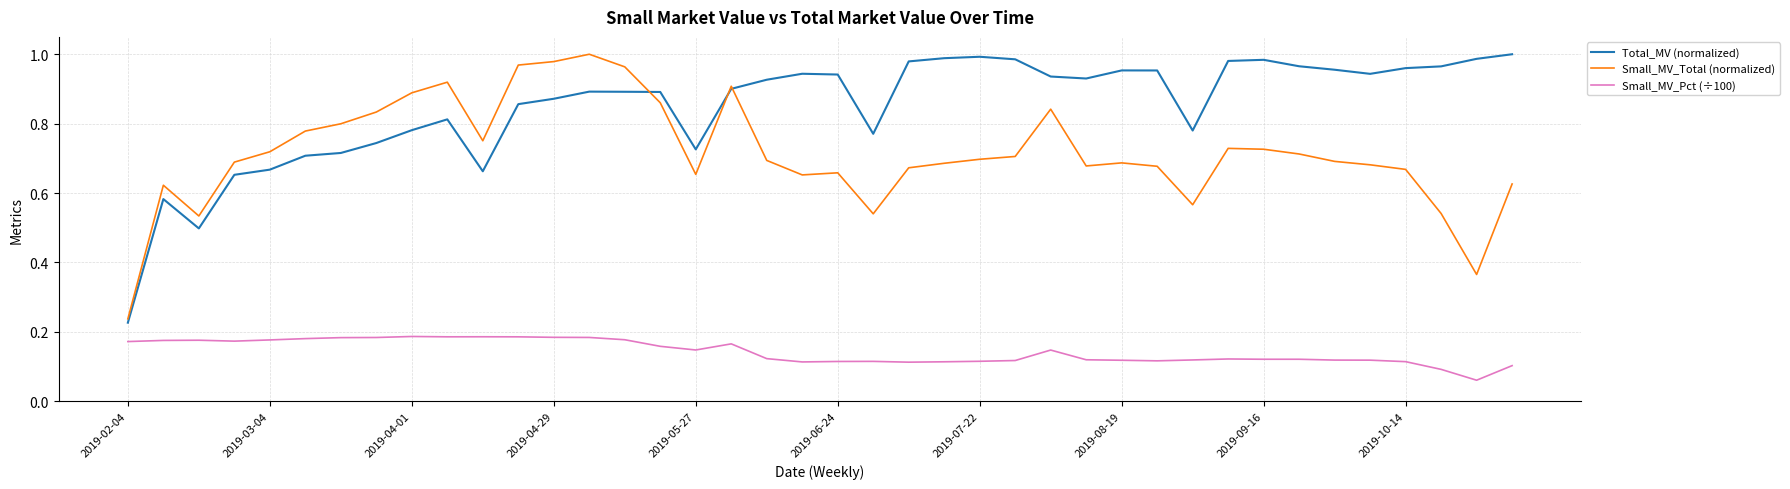

True or false: Small_MV_Pct (÷100) and Total_MV (normalized) intersect in this chart.

False